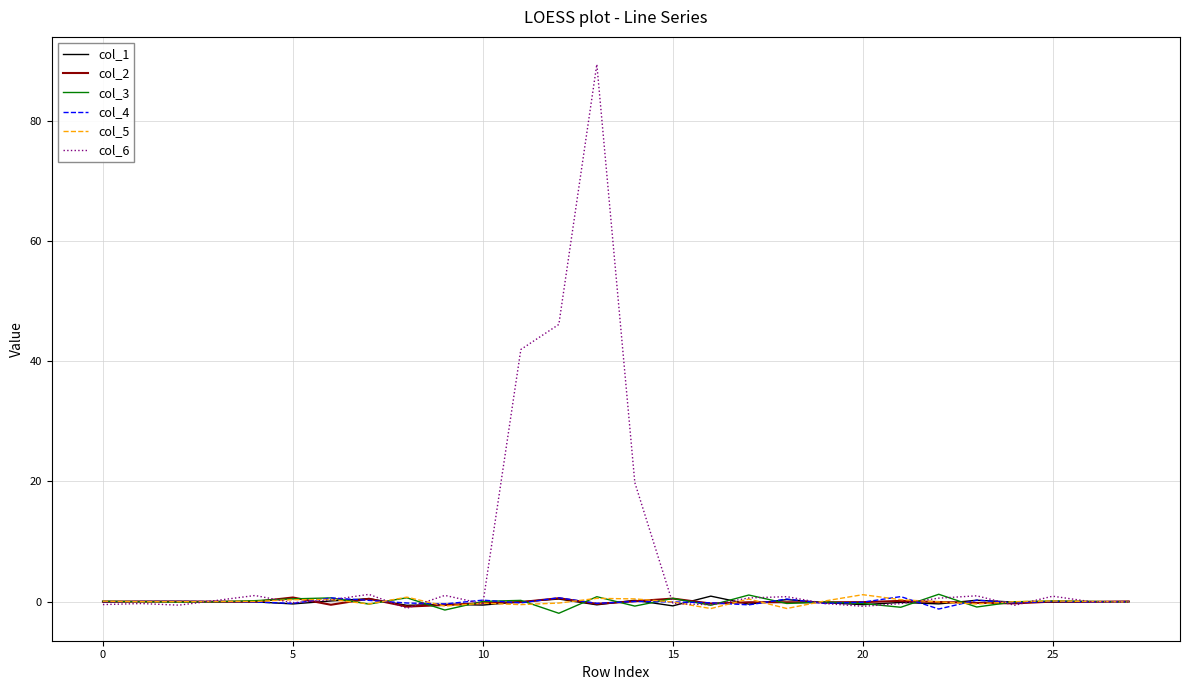

True or false: col_4 has more than 0 points higher than both neighbors.

True